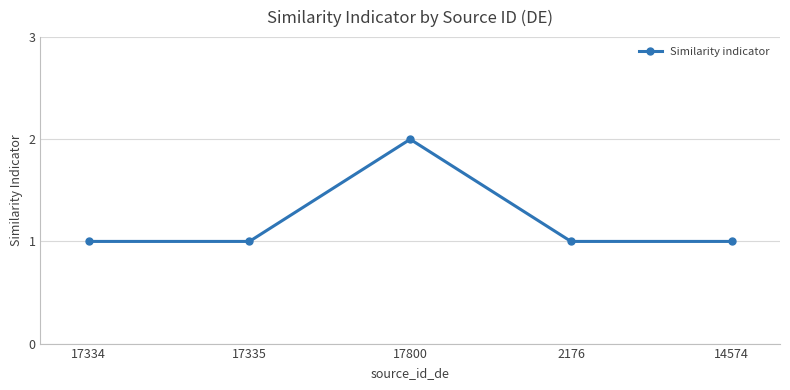

Which category has the highest value across all series?

17800